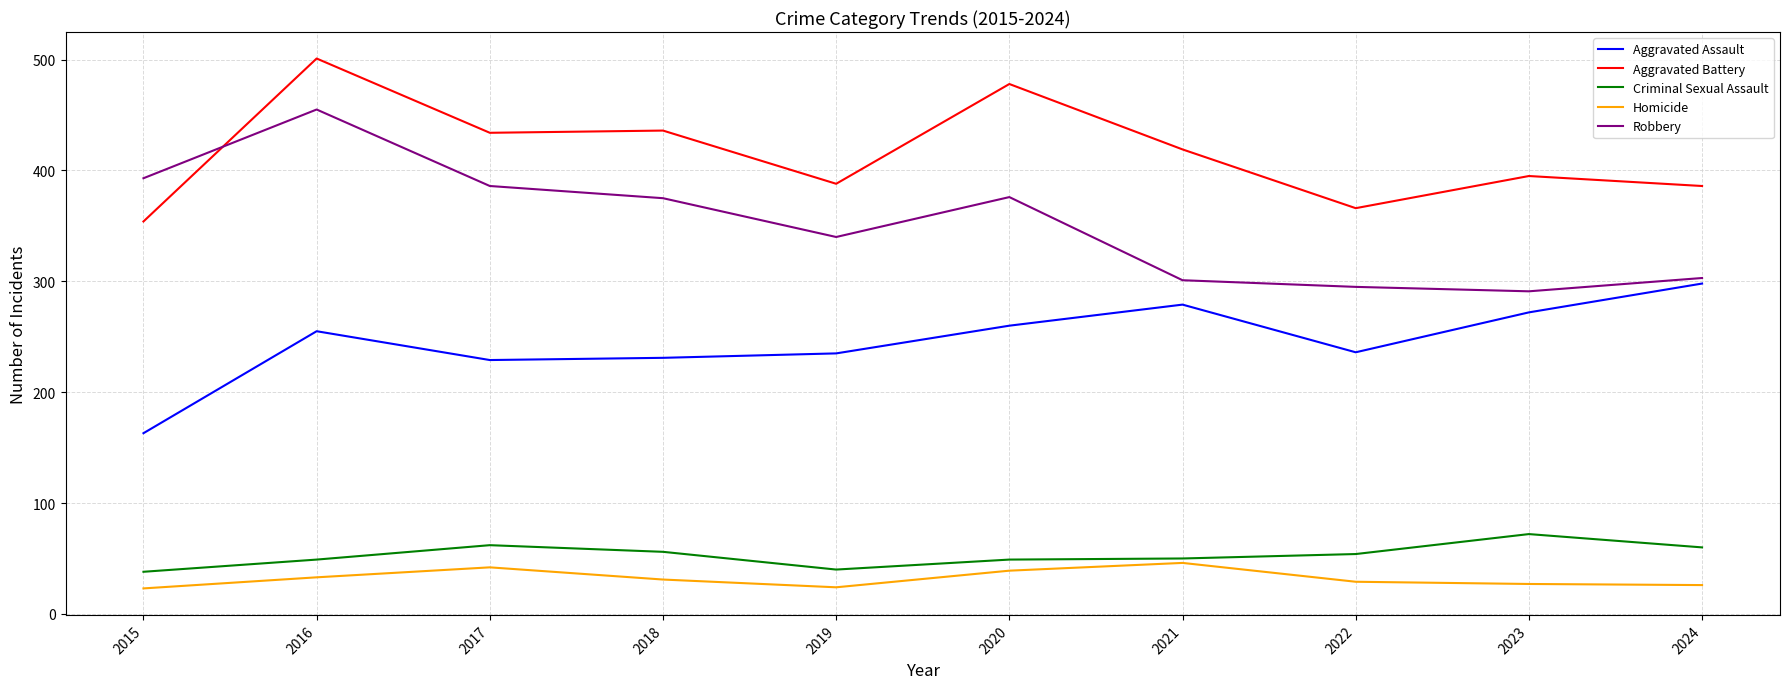

Which series has the largest total across all categories?

Aggravated Battery